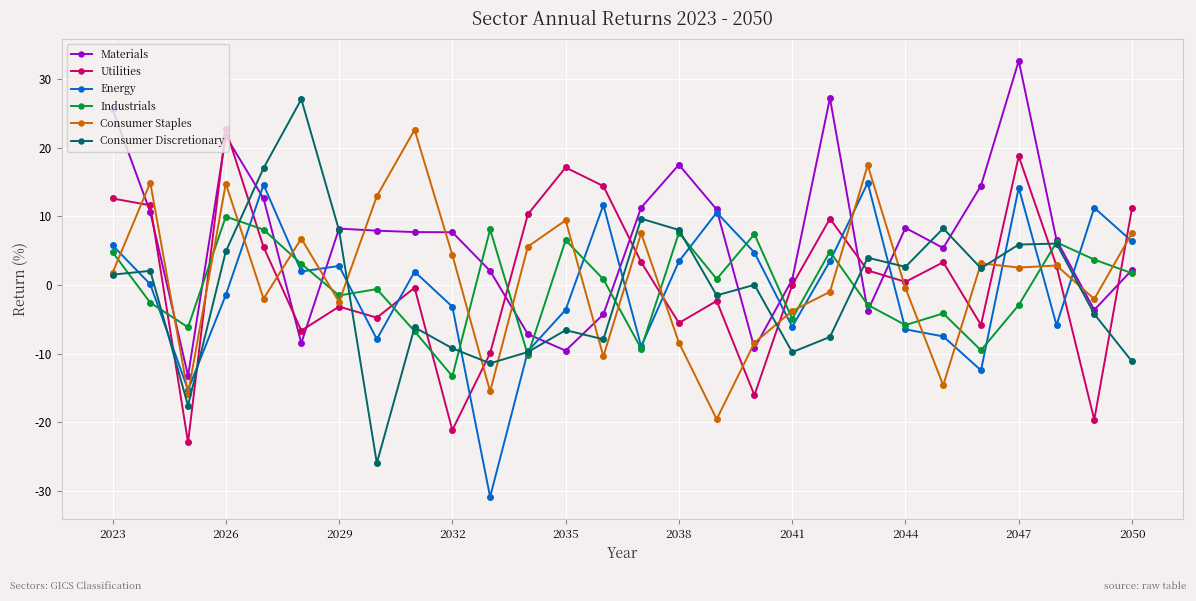

How many values in the Utilities series are below 2?

14